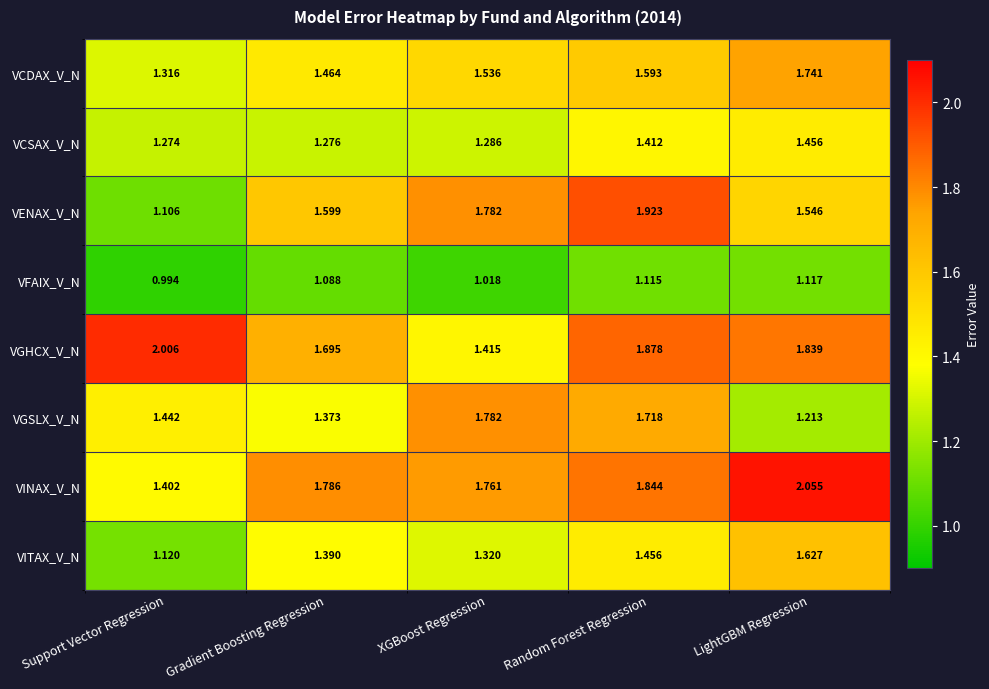

At which category is the sum across all series the highest?

Random Forest Regression